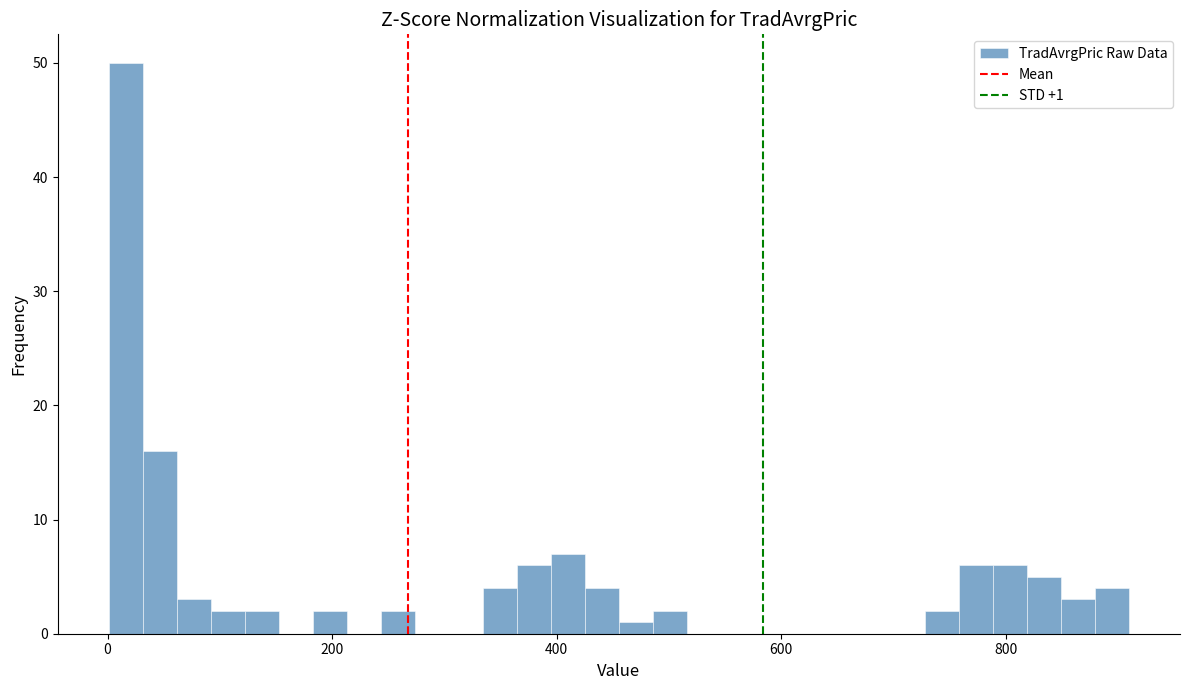

Around what value on the x-axis is the tallest bar? Give the approximate position of its centre, as read against the axis.

20